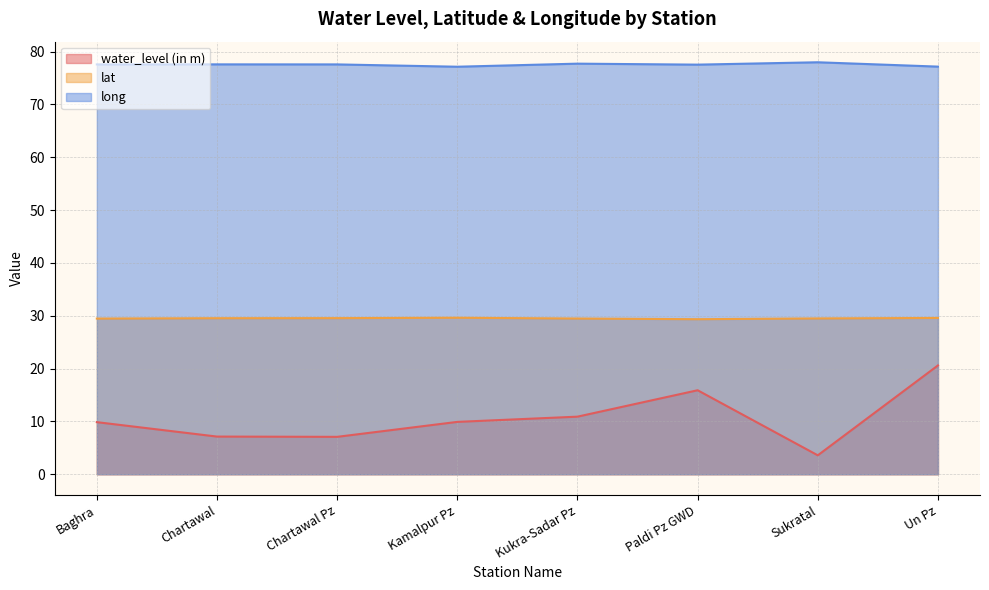

Which series has the largest range (max minus min)?

water_level (in m)